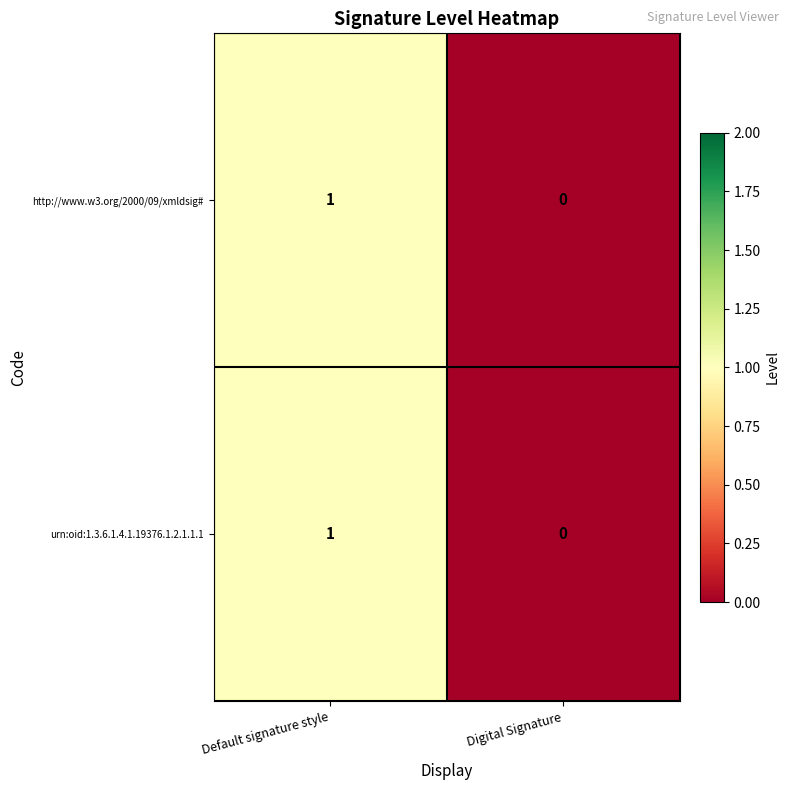

Rank the categories by http://www.w3.org/2000/09/xmldsig# value from highest to lowest.

Default signature style, Digital Signature